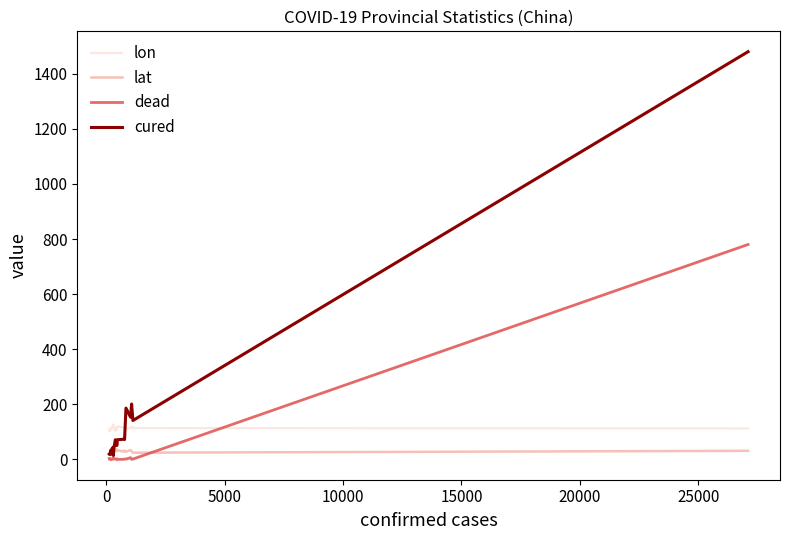

What is the highest value of the lat series?

47.1